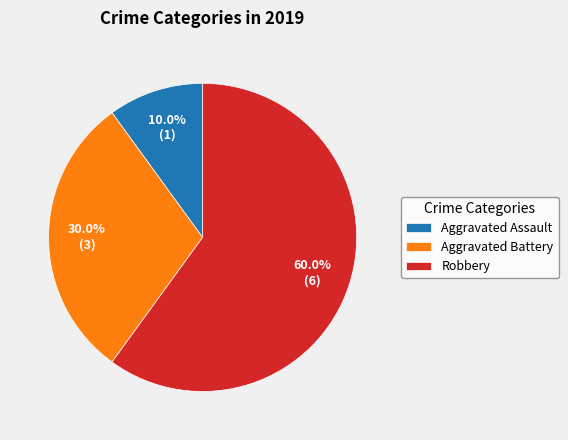

The Robbery slice represents 71% of the pie. True or false?

False